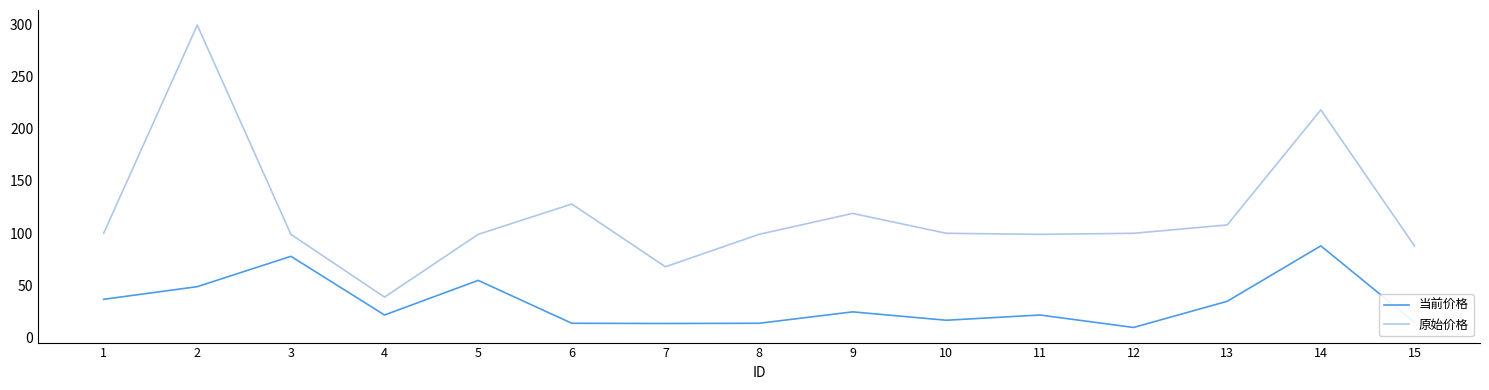

Which label corresponds to the smallest value in the chart?

12